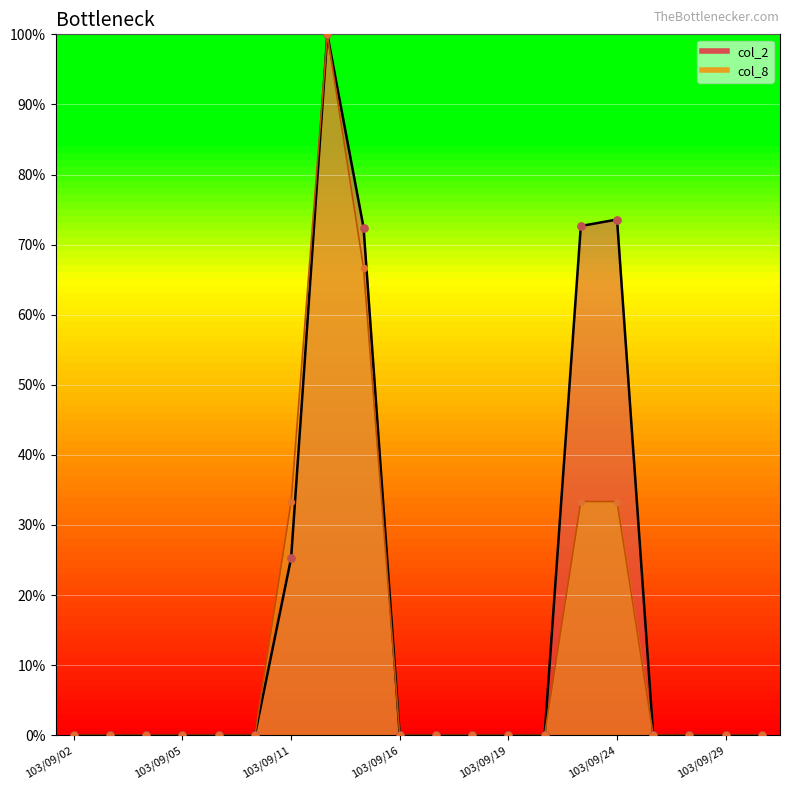

At how many categories does at least one series exceed 93?

1